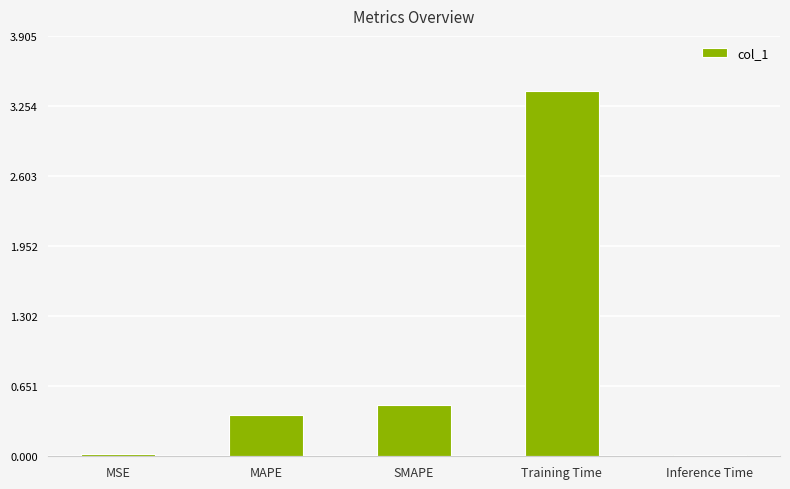

At which category does the chart reach its peak across all series?

Training Time